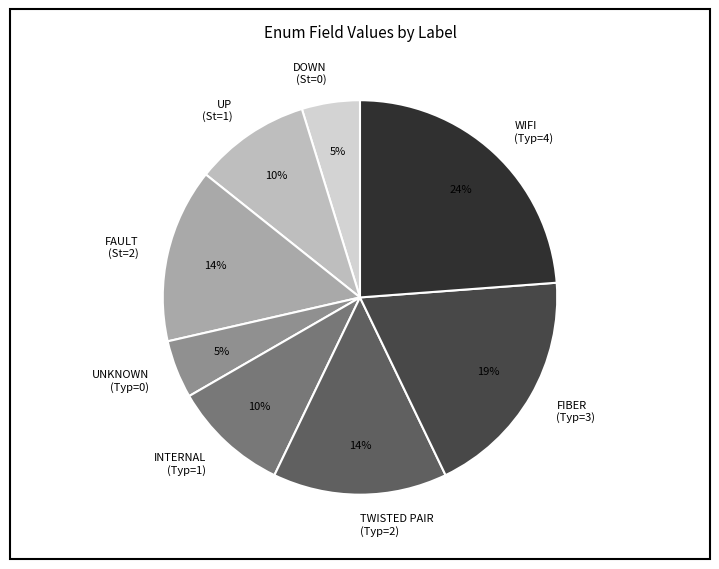

Which has a higher value, UNKNOWN (Typ=0) or FAULT (St=2)?

FAULT (St=2)